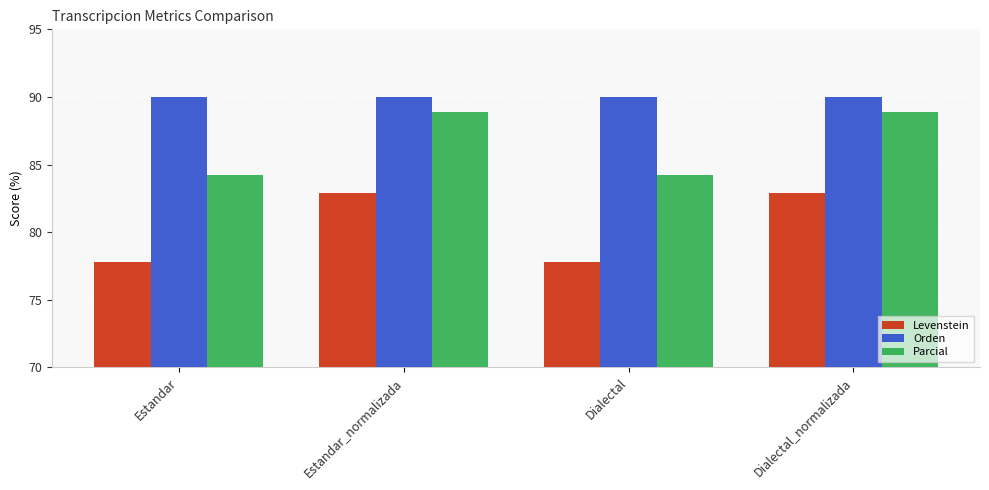

Are the bars grouped side by side (vs. stacked)?

Yes